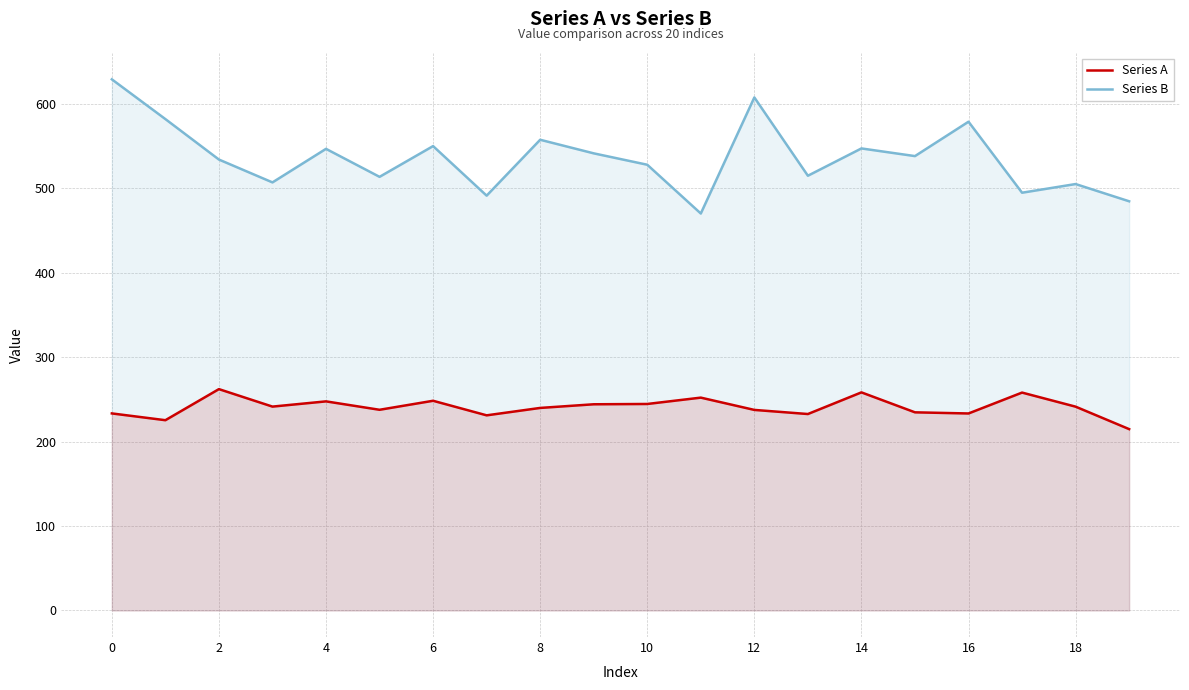

At 4, list the series in order from smallest to largest.

Series A, Series B